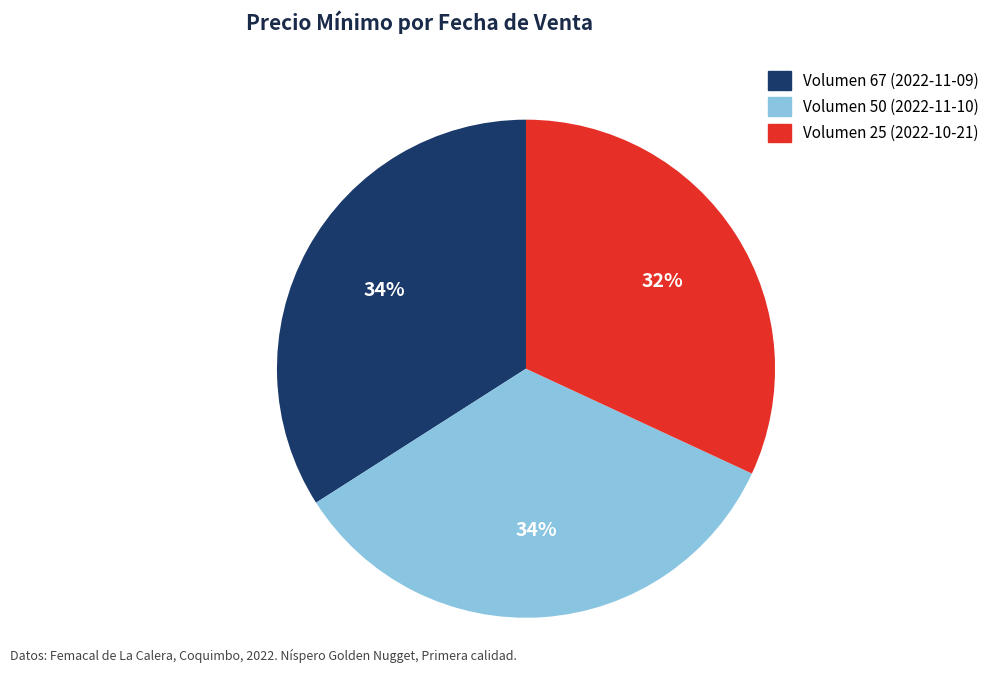

Is there any slice that represents more than half of the pie?

No